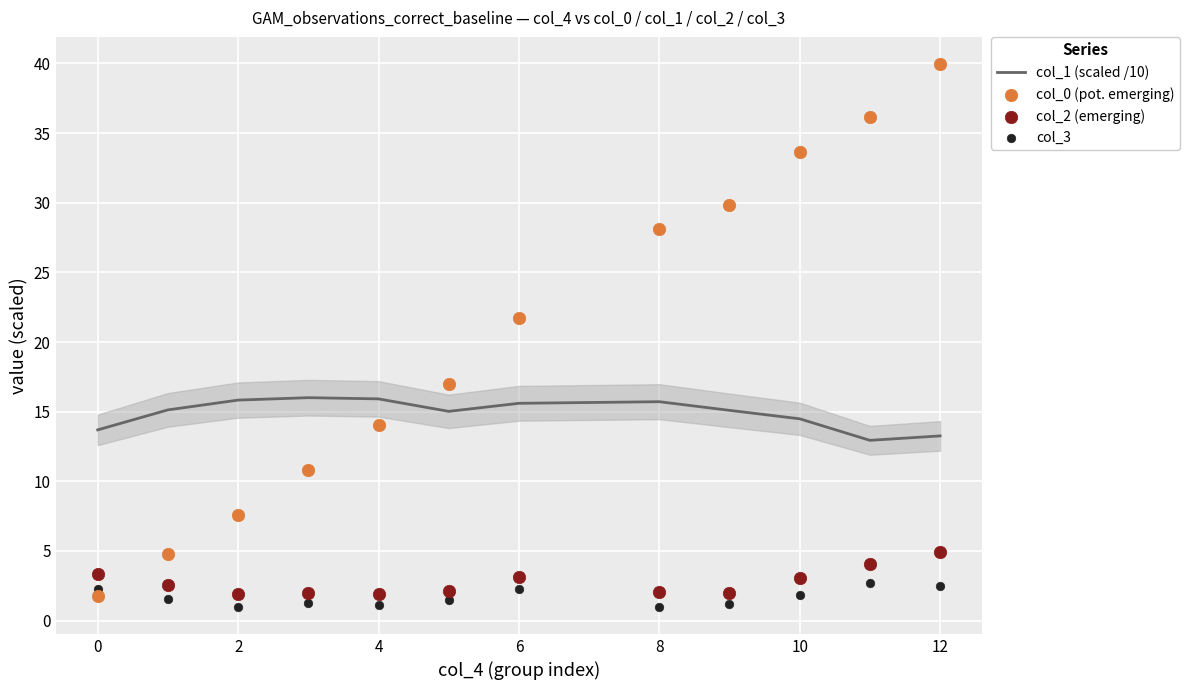

What is the maximum value for col_1 (scaled /10)?

16.0